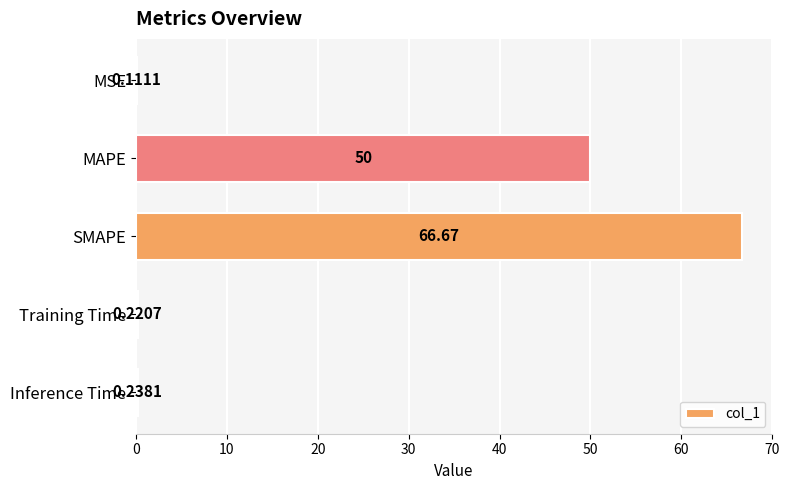

Count the number of categories in the chart.

5